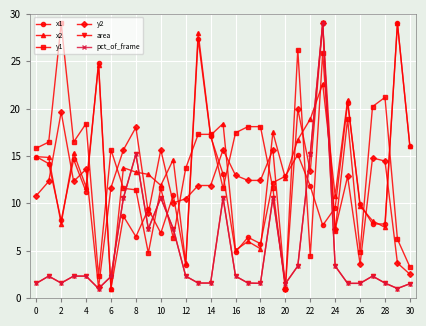

True or false: y2 has more than 1 interior local peaks.

True